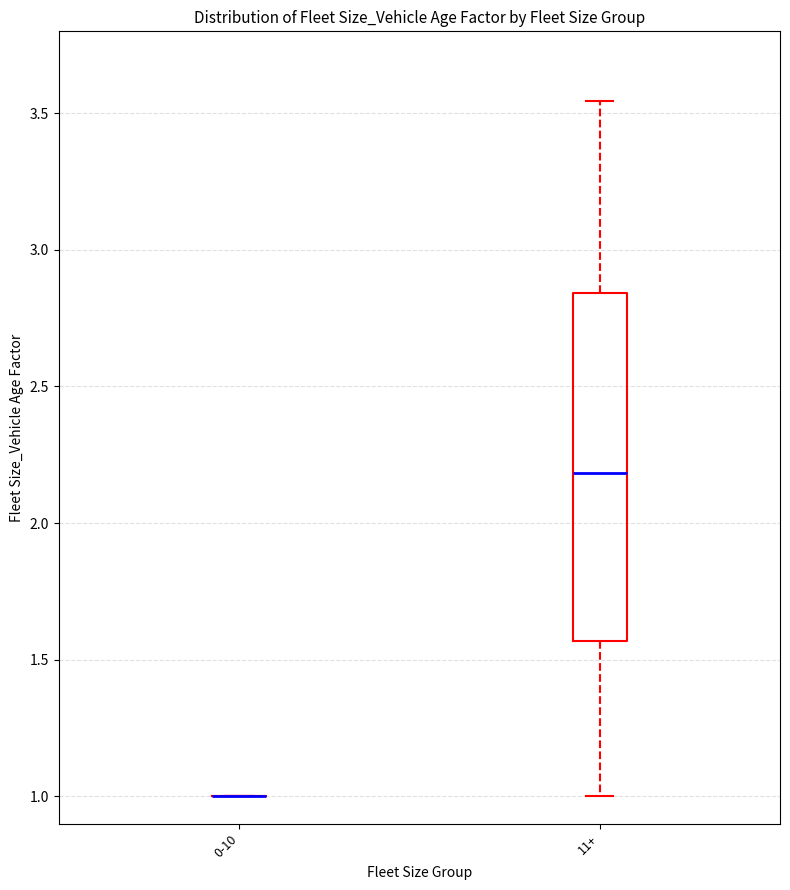

Comparing the boxes themselves (not the whiskers), which one is the tallest?

11+